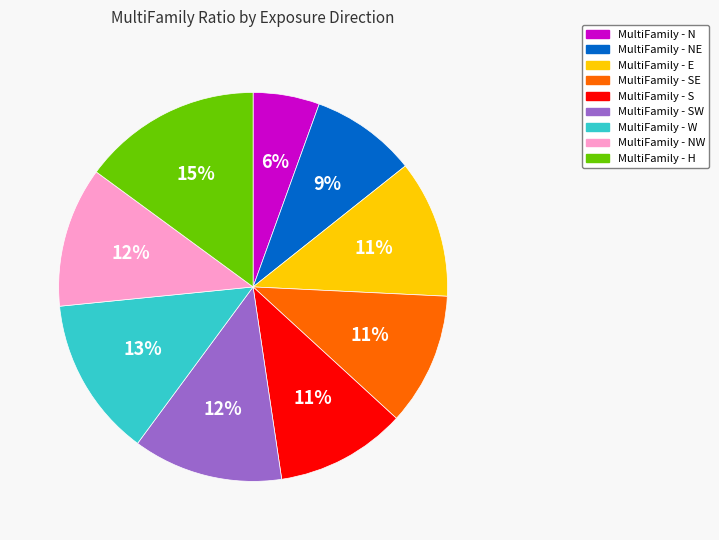

To the nearest percent, what is the difference between the largest and smallest slice percentages?

9%